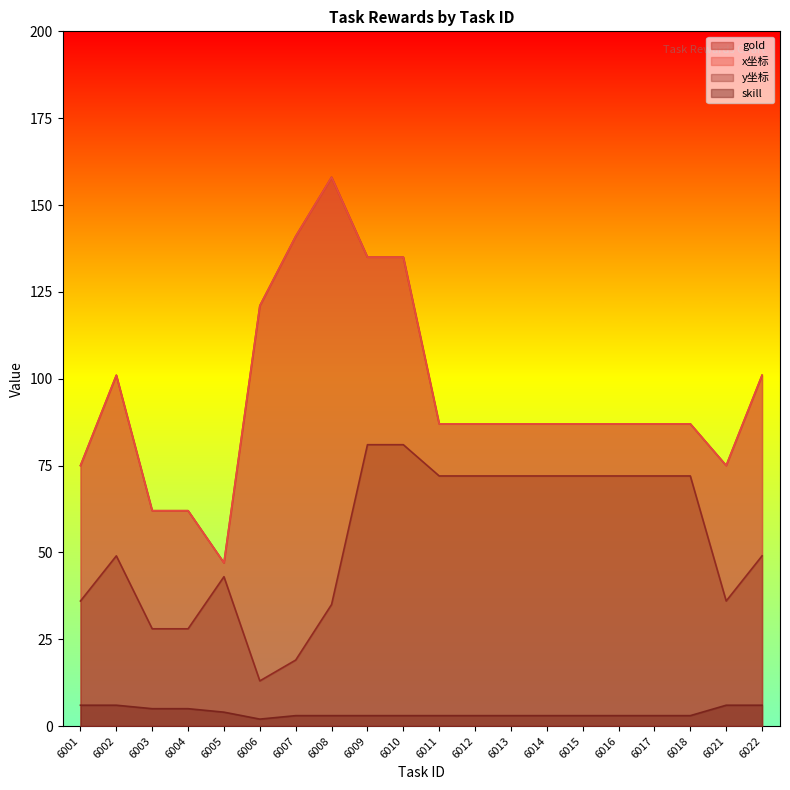

Which series has the widest spread of values?

gold